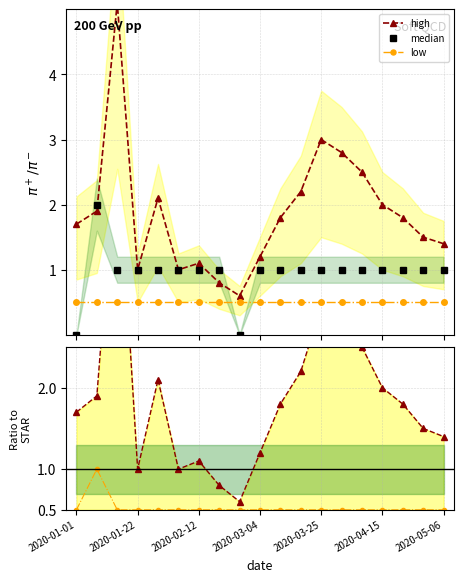

True or false: low and median cross at least once.

True